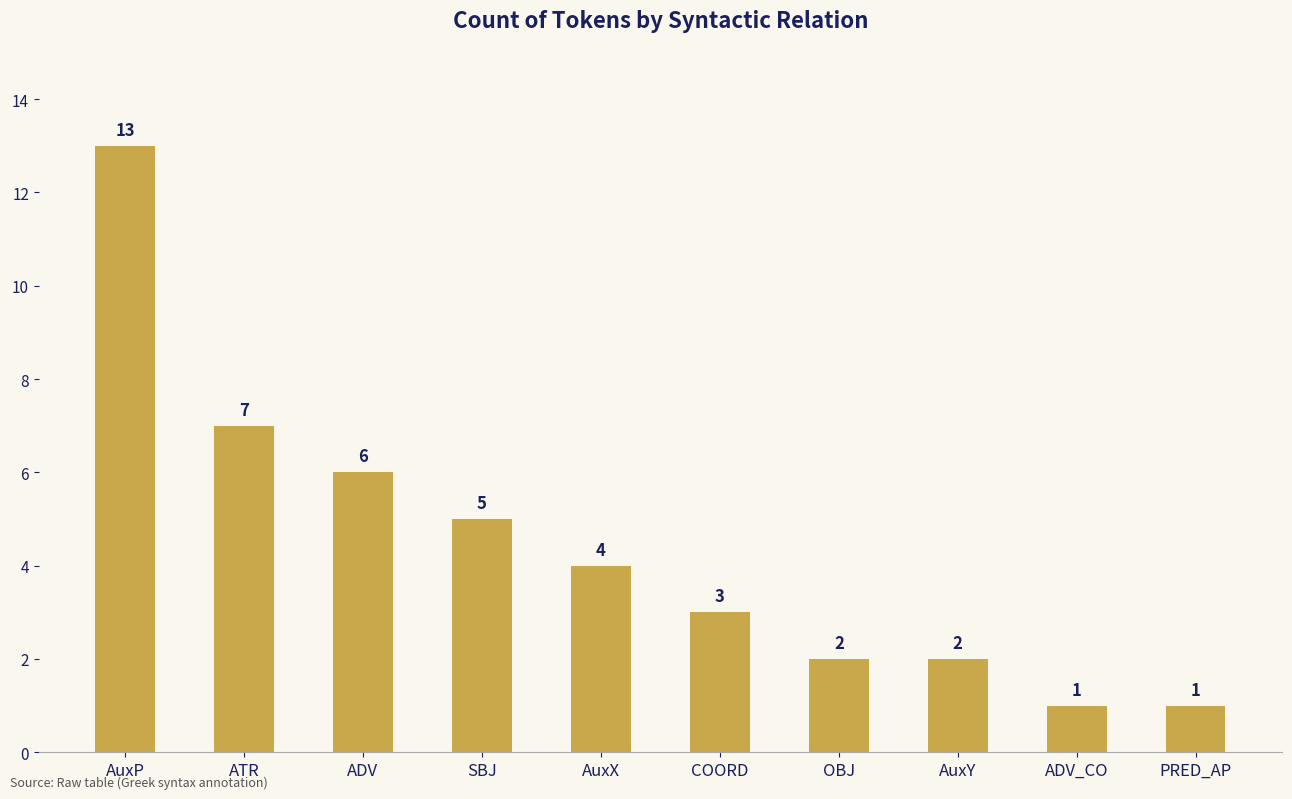

The value at AuxY is 2. True or false?

True